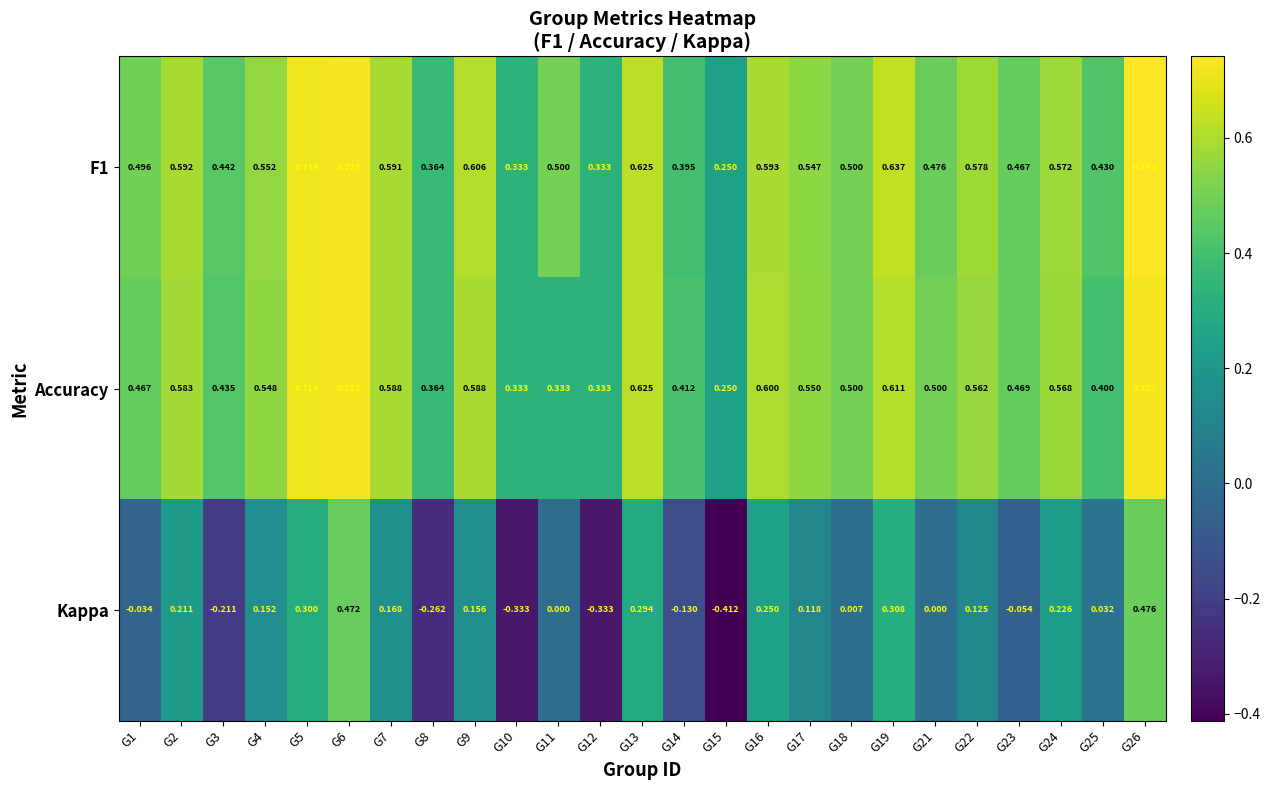

Which series changed the most between G9 and G21?

Kappa